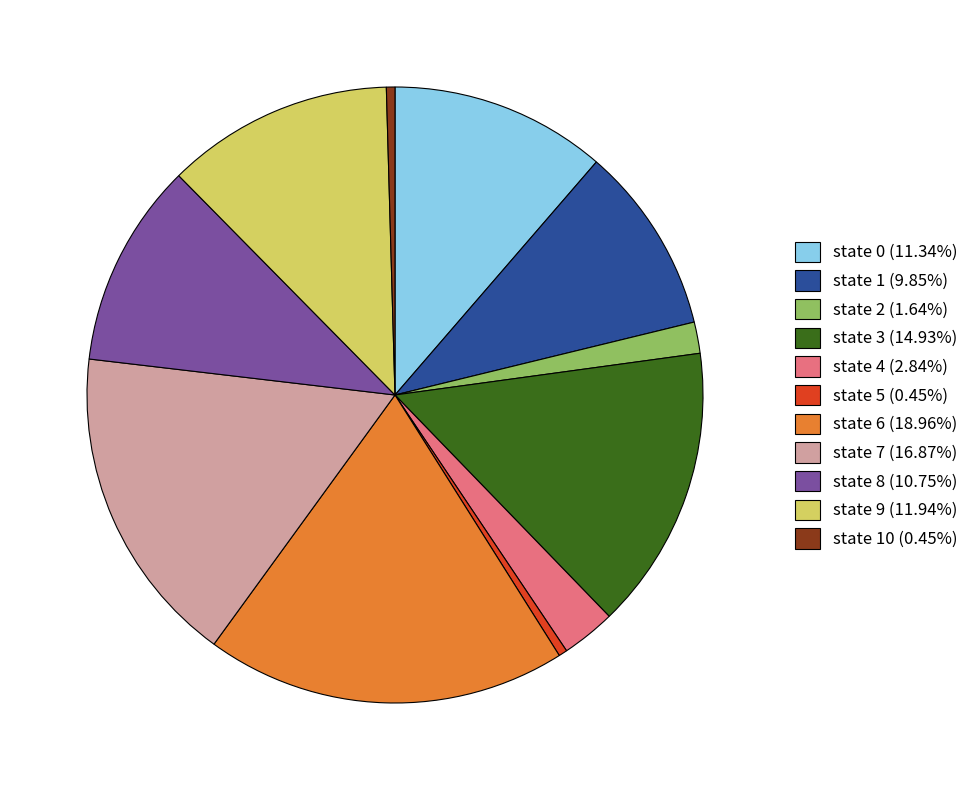

Is there any slice that represents more than half of the pie?

No